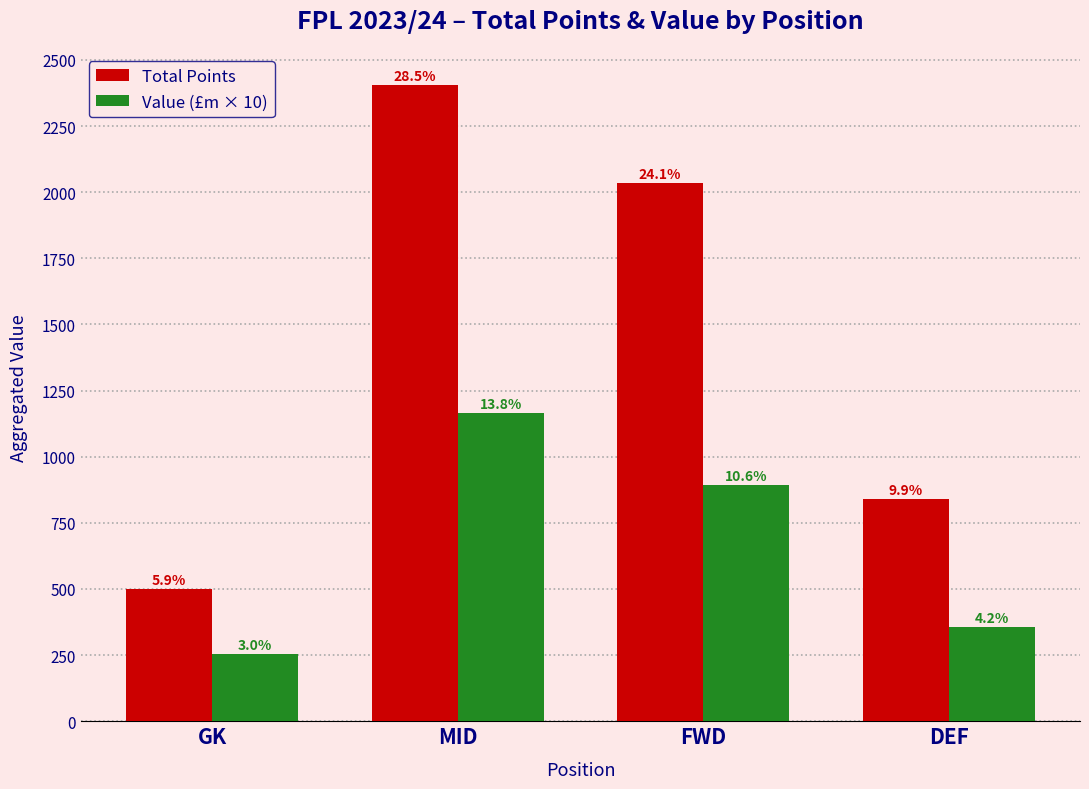

How many groups of bars are there?

4